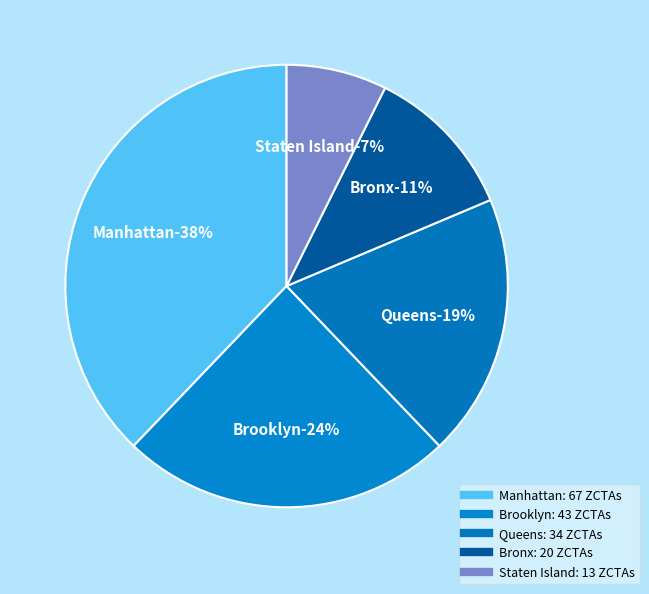

Rank the categories by value from highest to lowest.

Manhattan, Brooklyn, Queens, Bronx, Staten Island